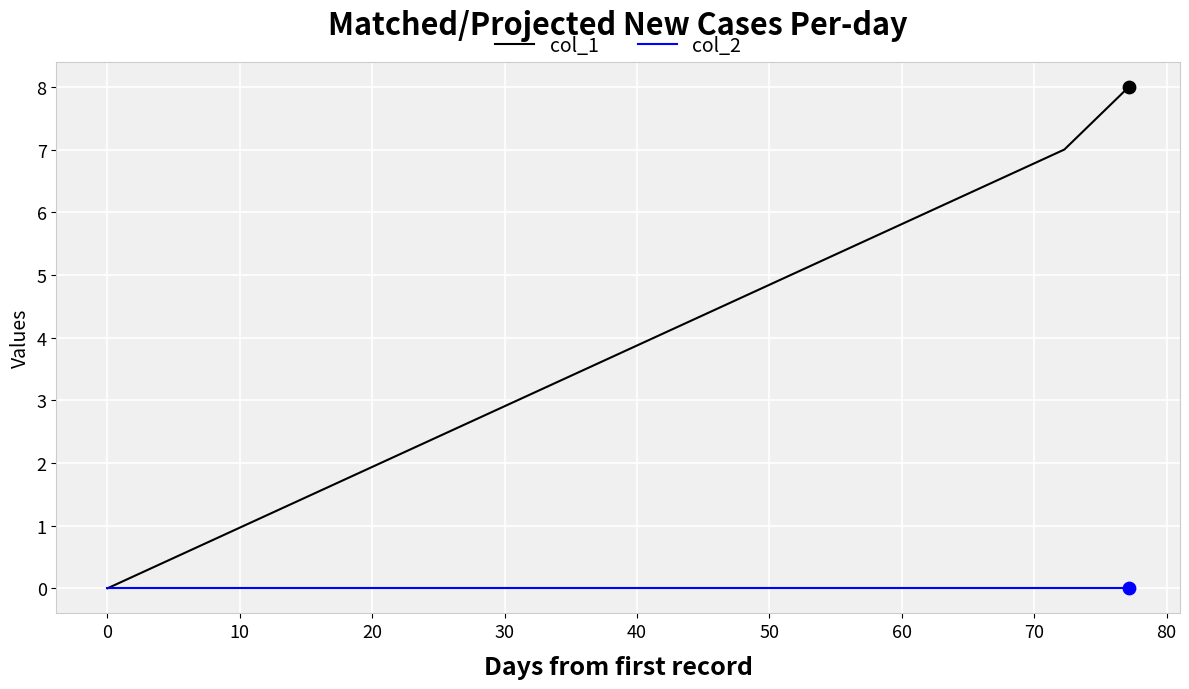

Which series has the largest range (max minus min)?

col_1